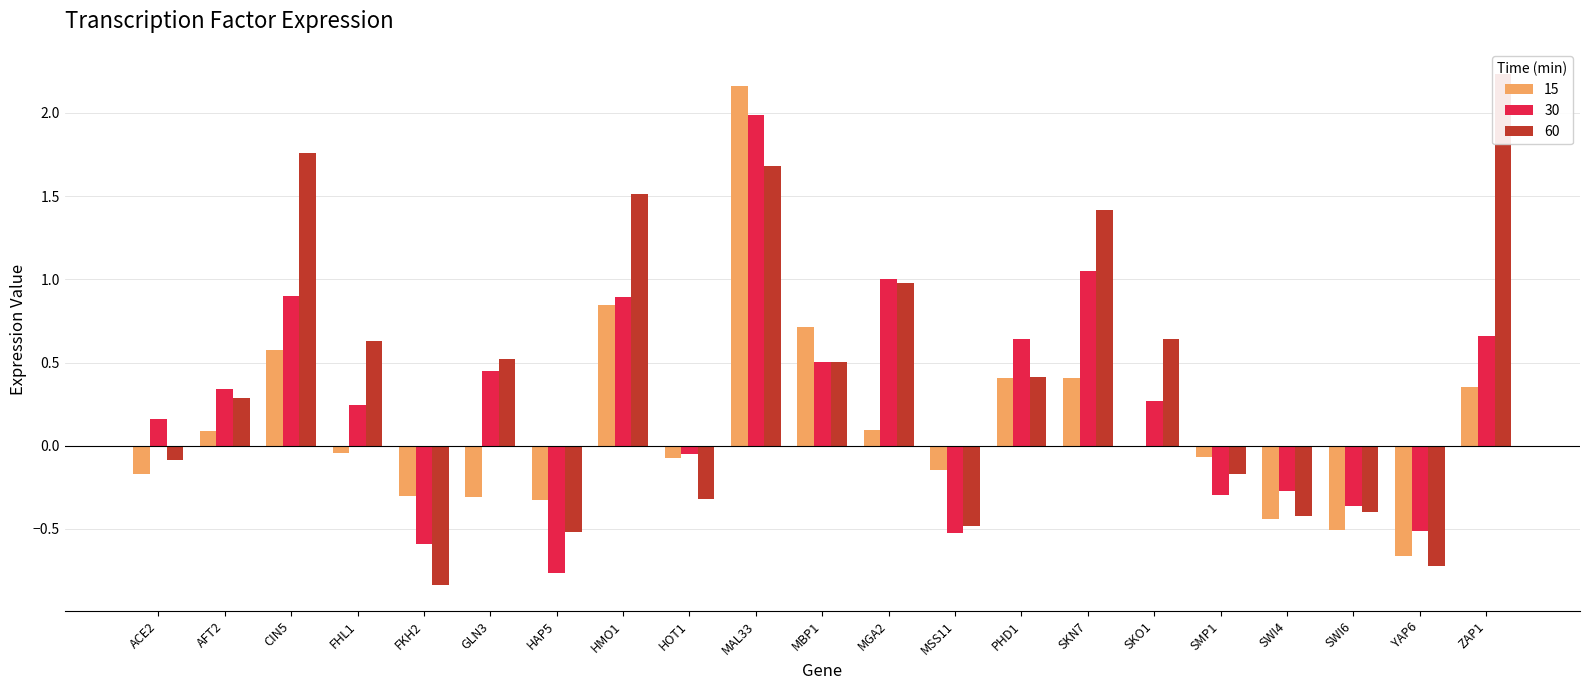

Reading right to left, extract all data points from this chart.

15: 0.3	-0.7	-0.5	-0.4	-0.1	-0.0	0.4	0.4	-0.1	0.1	0.7	2.2	-0.1	0.8	-0.3	-0.3	-0.3	-0.0	0.6	0.1	-0.2
30: 0.7	-0.5	-0.4	-0.3	-0.3	0.3	1.1	0.6	-0.5	1.0	0.5	2.0	-0.0	0.9	-0.8	0.4	-0.6	0.2	0.9	0.3	0.2
60: 2.2	-0.7	-0.4	-0.4	-0.2	0.6	1.4	0.4	-0.5	1.0	0.5	1.7	-0.3	1.5	-0.5	0.5	-0.8	0.6	1.8	0.3	-0.1